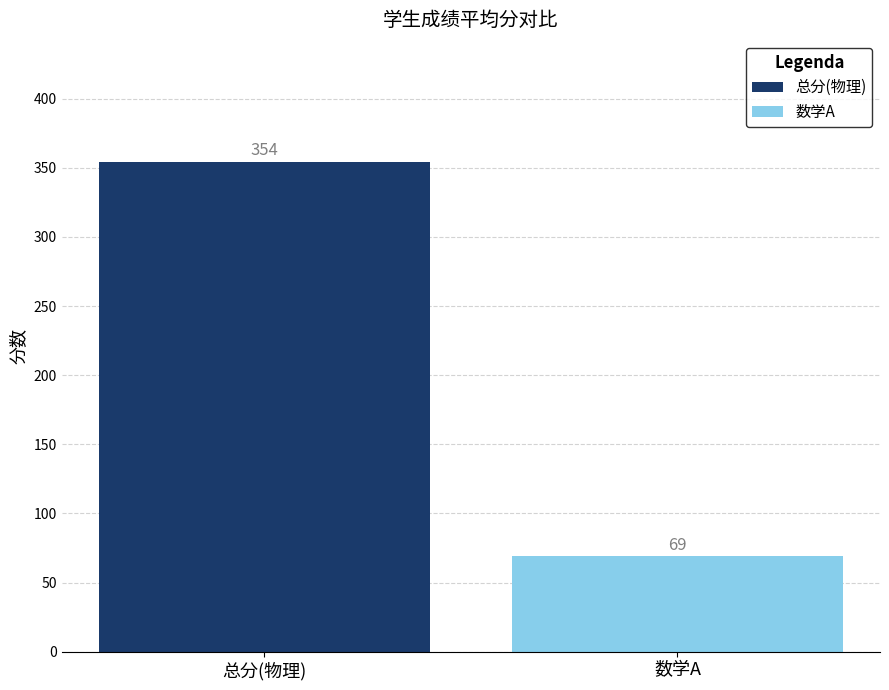

What is the maximum value shown in the chart?

354